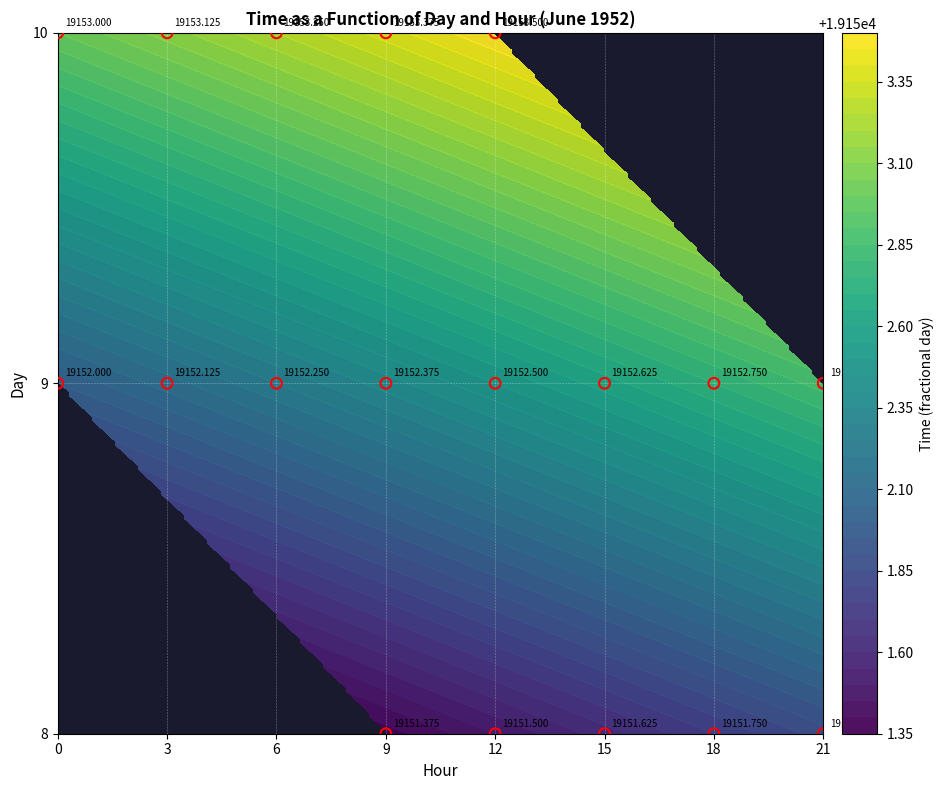

What is the maximum value for 8?

19151.9